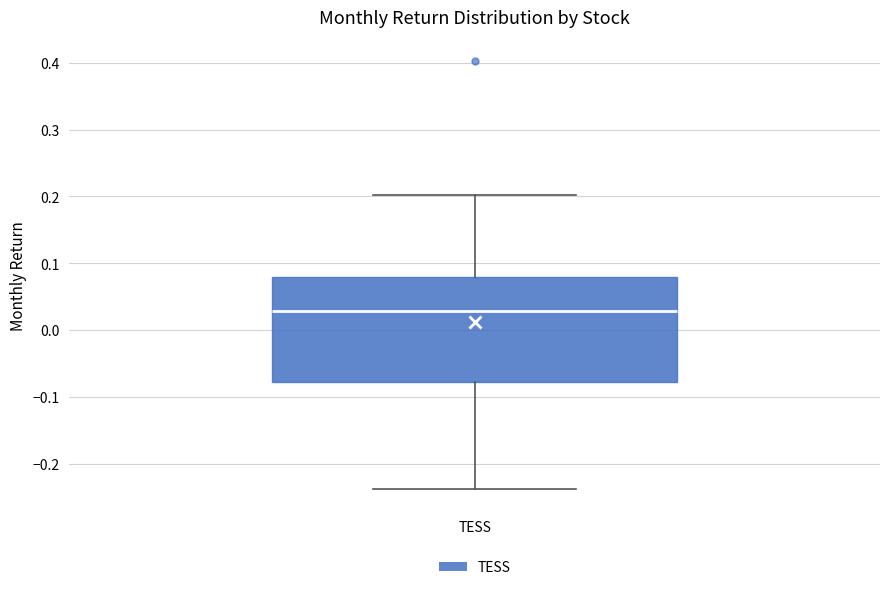

Where is the upper edge of the box for TESS on the y-axis? The values are not printed on the chart, so give them approximately, as read against the axis.

0.08